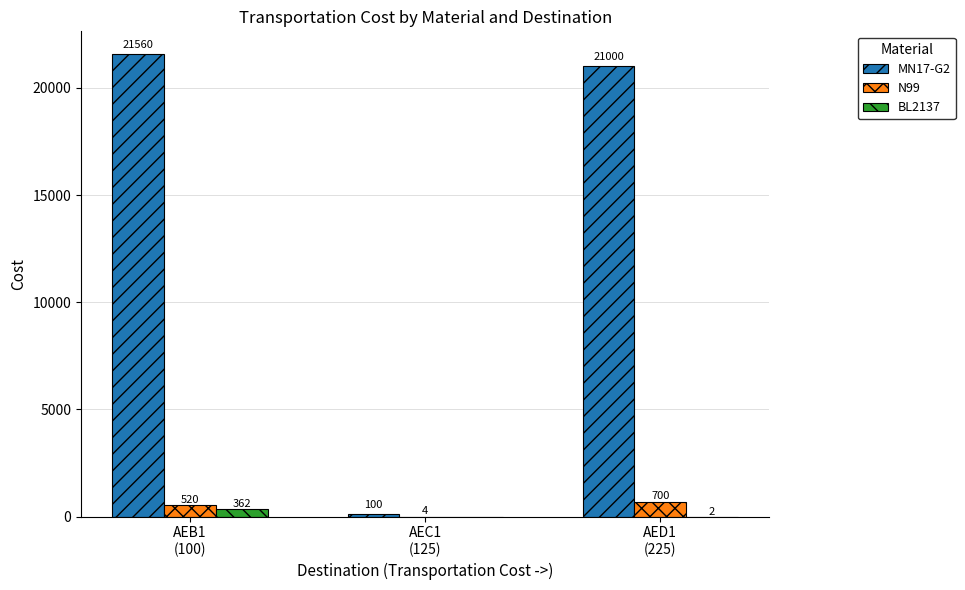

How many groups of bars are there?

3